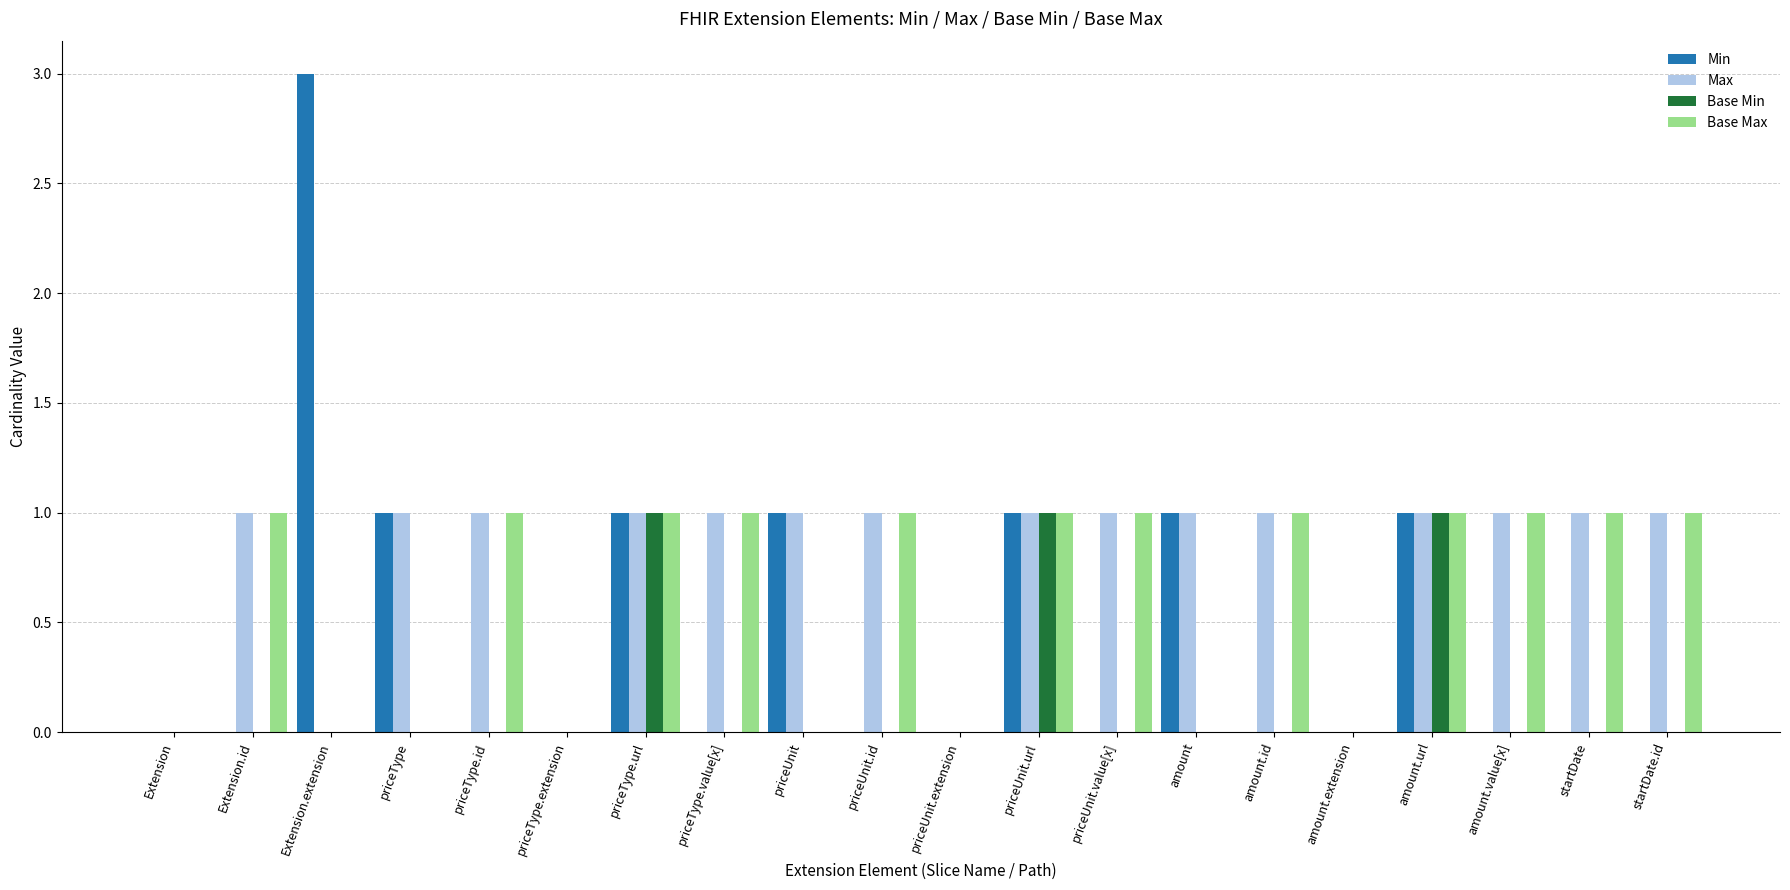

Which category has the highest value in the Min series?

Extension.extension